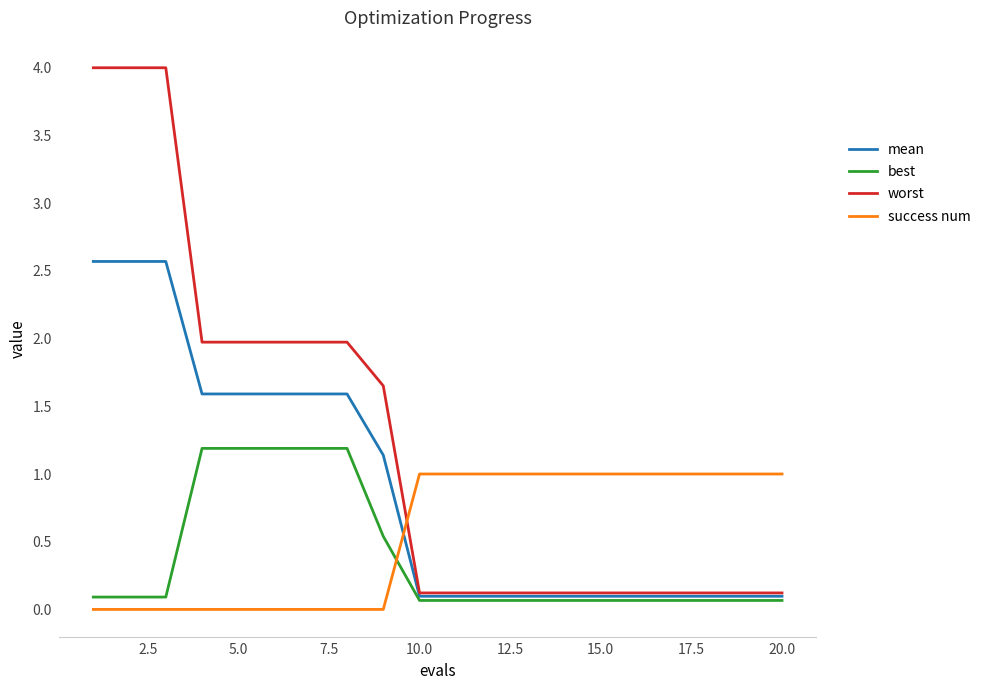

How many lines are shown in the chart?

4